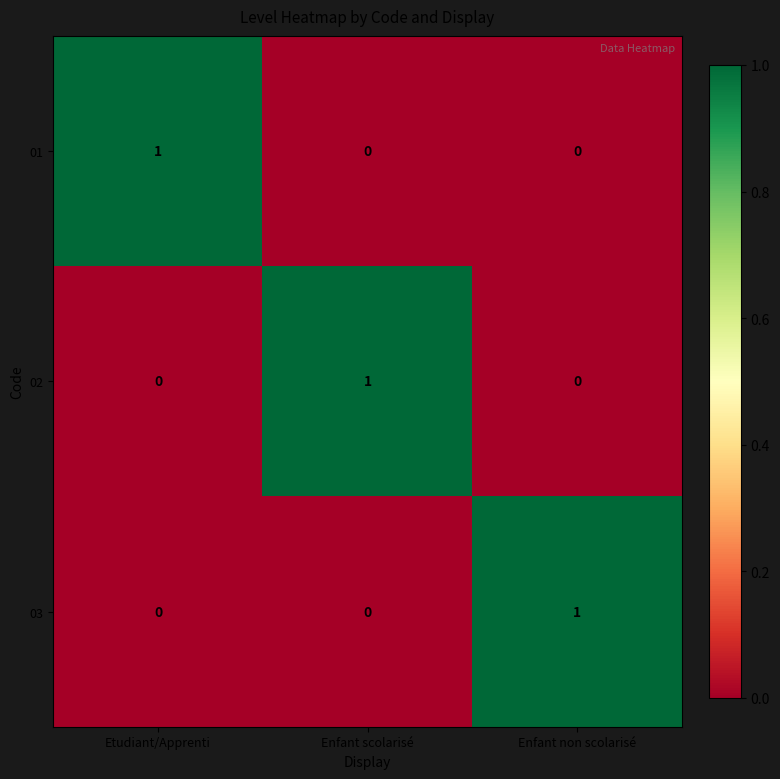

Is it true that 03 equals 1 at Enfant scolarisé?

False